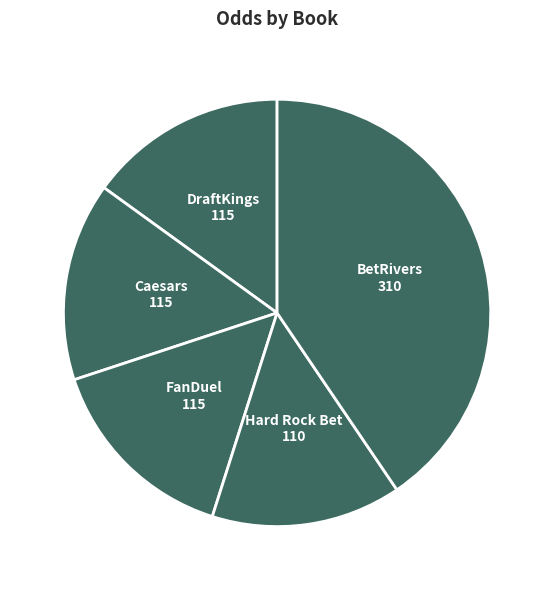

Which slice is the smallest?

Hard Rock Bet